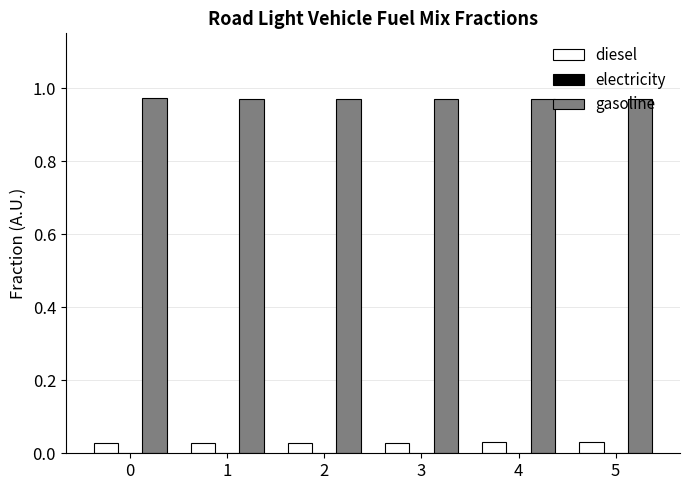

Which series has the largest total across all categories?

gasoline